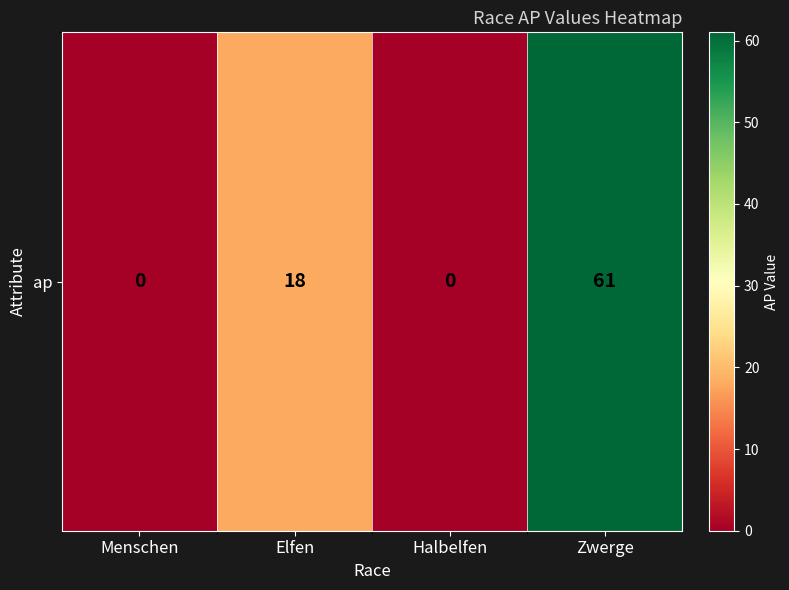

What is the average value?

20